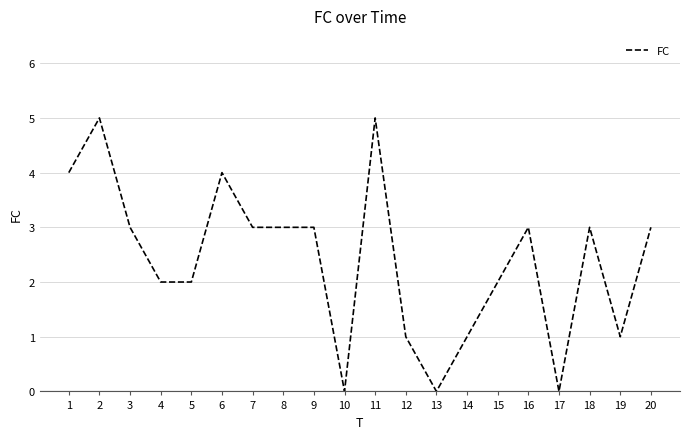

What is the greatest value displayed?

5